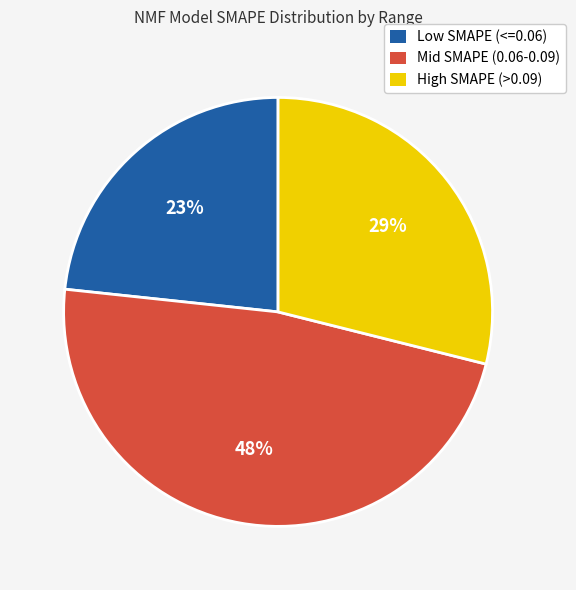

What percentage is the Low SMAPE (<=0.06) slice, to the nearest percent?

23%